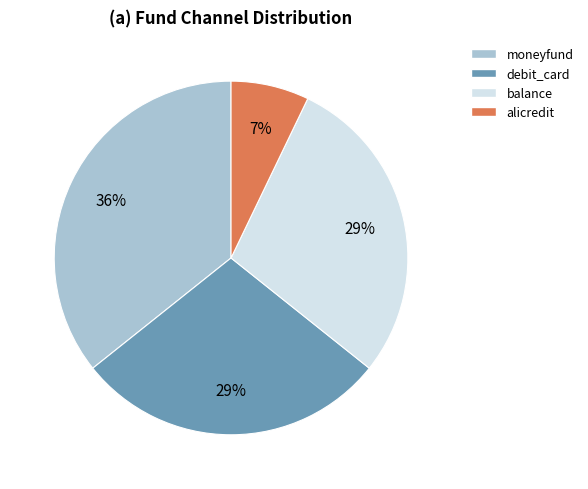

Between debit_card and moneyfund, which is larger?

moneyfund